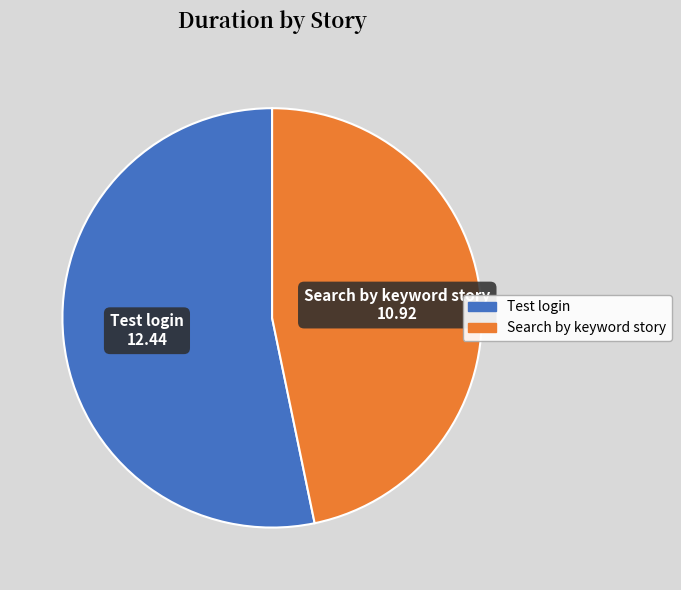

The Test login slice represents 40% of the pie. True or false?

False